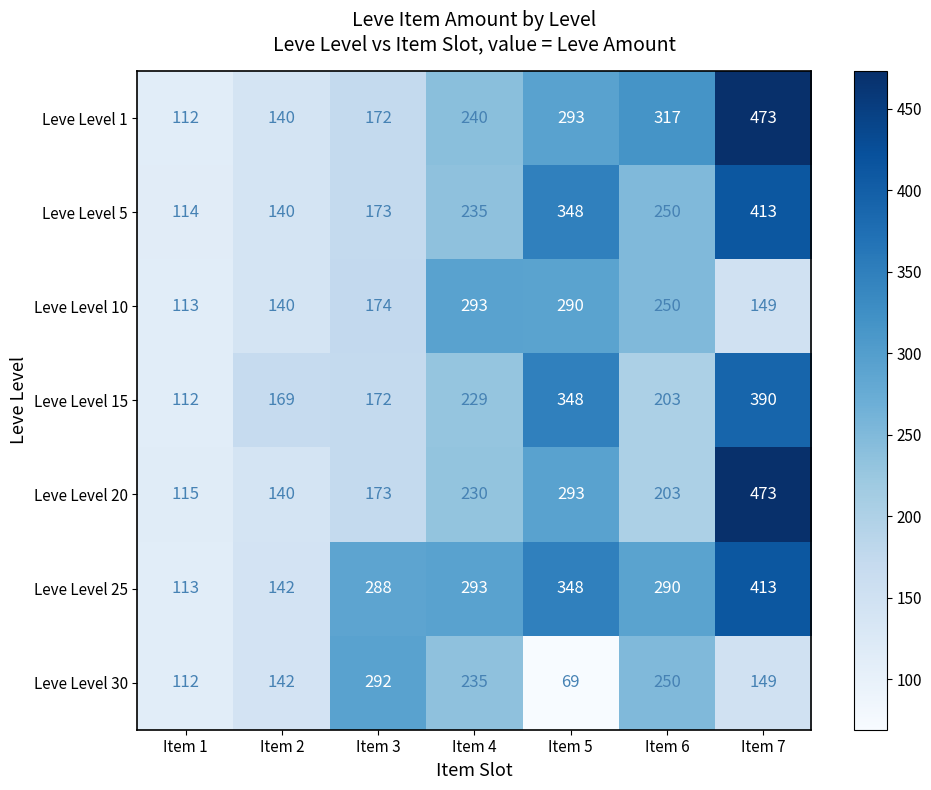

Rank the categories by Leve Level 15 value from lowest to highest.

Item 1, Item 2, Item 3, Item 6, Item 4, Item 5, Item 7